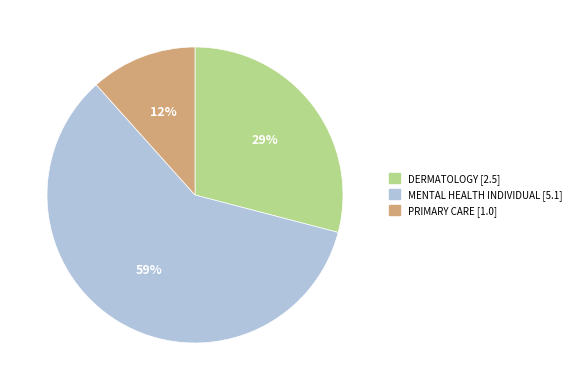

Does PRIMARY CARE represent more than half of the total?

No